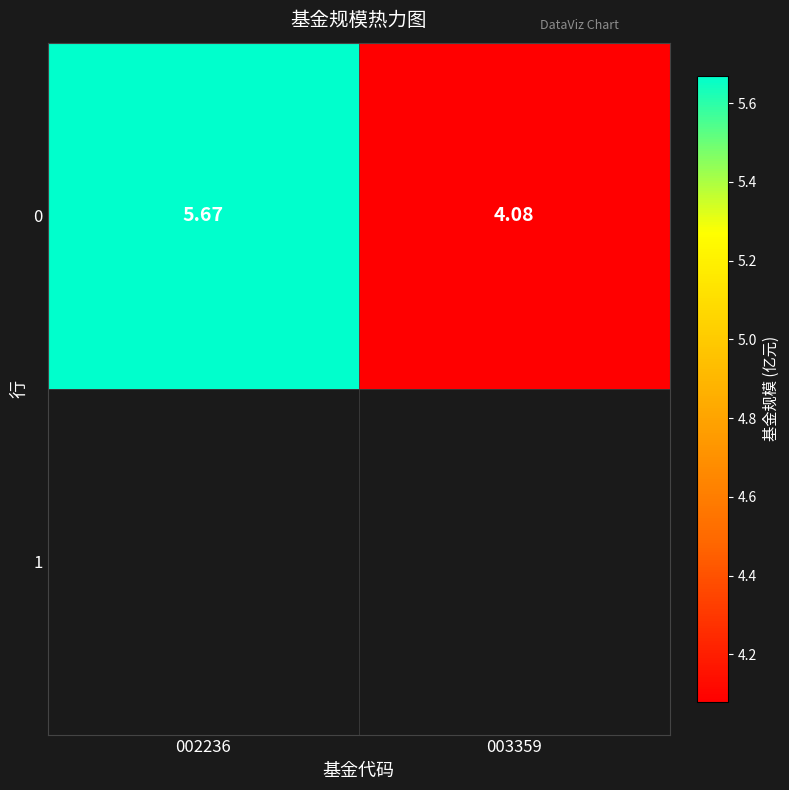

Count the number of data series in this chart.

1